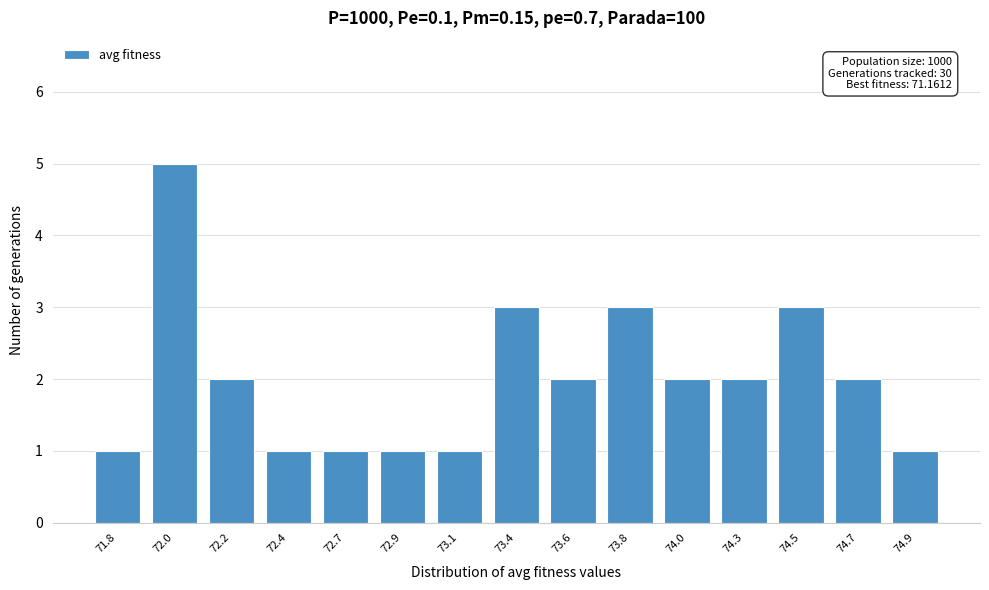

Reading left to right, transcribe all the data shown in this chart.

71.8=1	72.0=5	72.2=2	72.4=1	72.7=1	72.9=1	73.1=1	73.4=3	73.6=2	73.8=3	74.0=2	74.3=2	74.5=3	74.7=2	74.9=1